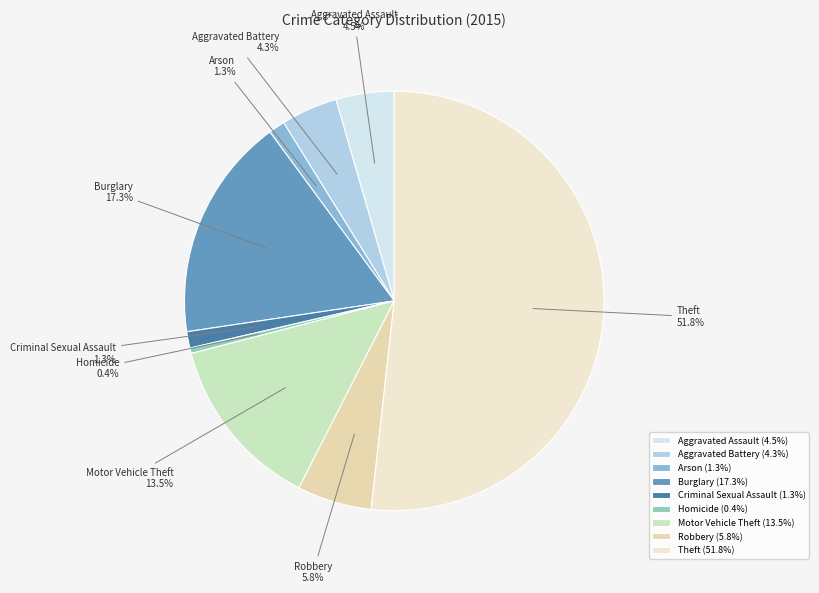

Between Arson and Aggravated Assault, which is larger?

Aggravated Assault